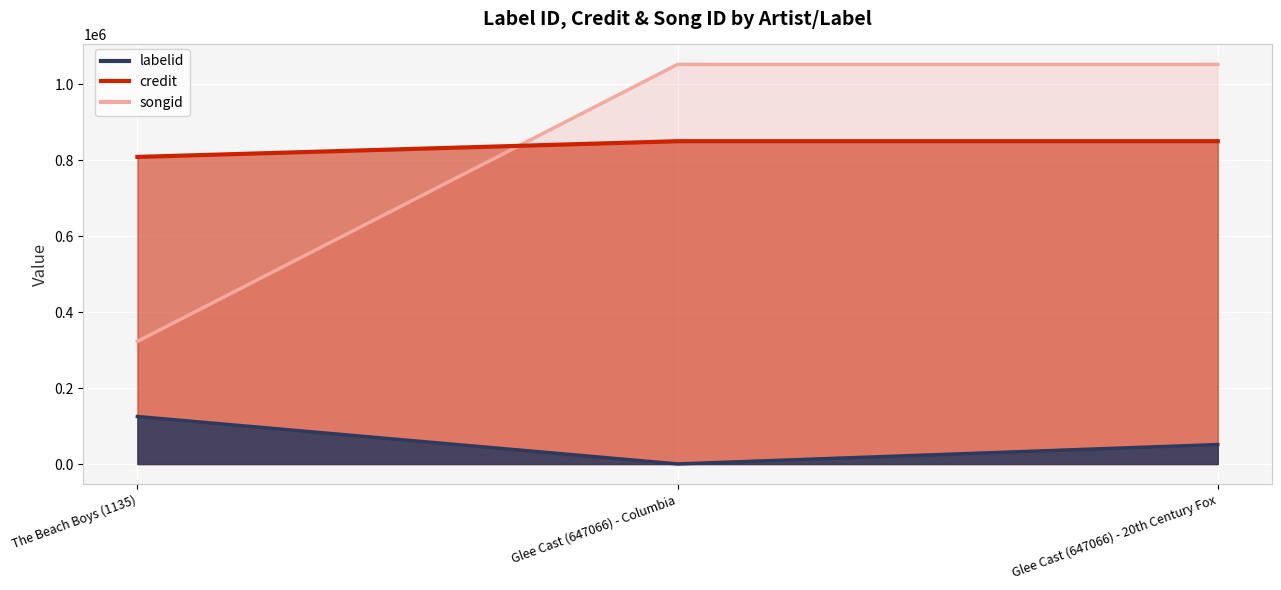

Reading left to right, transcribe all the data shown in this chart.

labelid: The Beach Boys (1135)=125081	Glee Cast (647066) - Columbia=235	Glee Cast (647066) - 20th Century Fox=51281
credit: The Beach Boys (1135)=322957	Glee Cast (647066) - Columbia=1052084	Glee Cast (647066) - 20th Century Fox=1052084
songid: The Beach Boys (1135)=808548	Glee Cast (647066) - Columbia=849894	Glee Cast (647066) - 20th Century Fox=849894